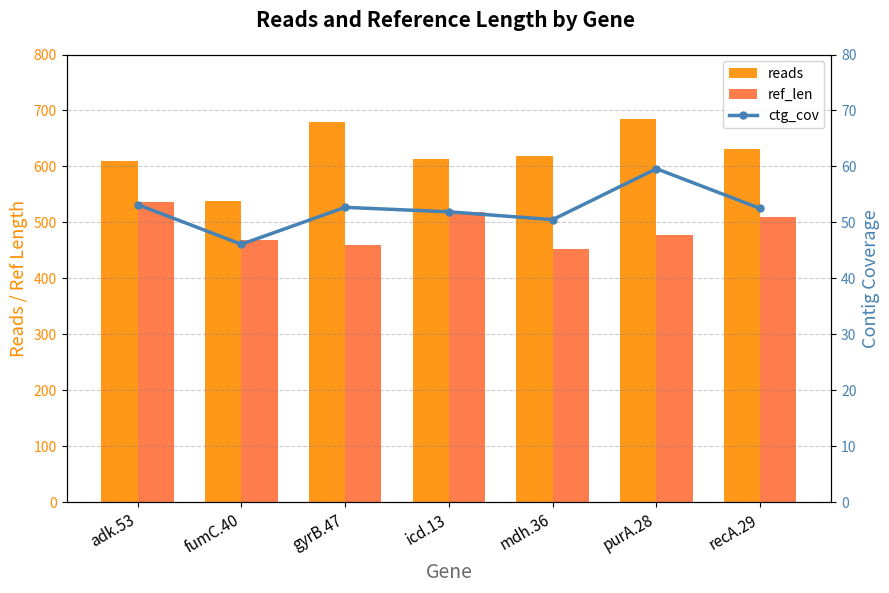

How many data points in ctg_cov are less than 52?

3